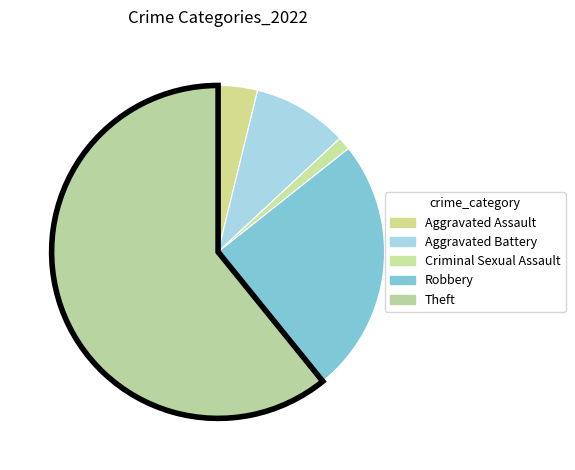

What portion of the pie excludes Aggravated Battery?

90.8%